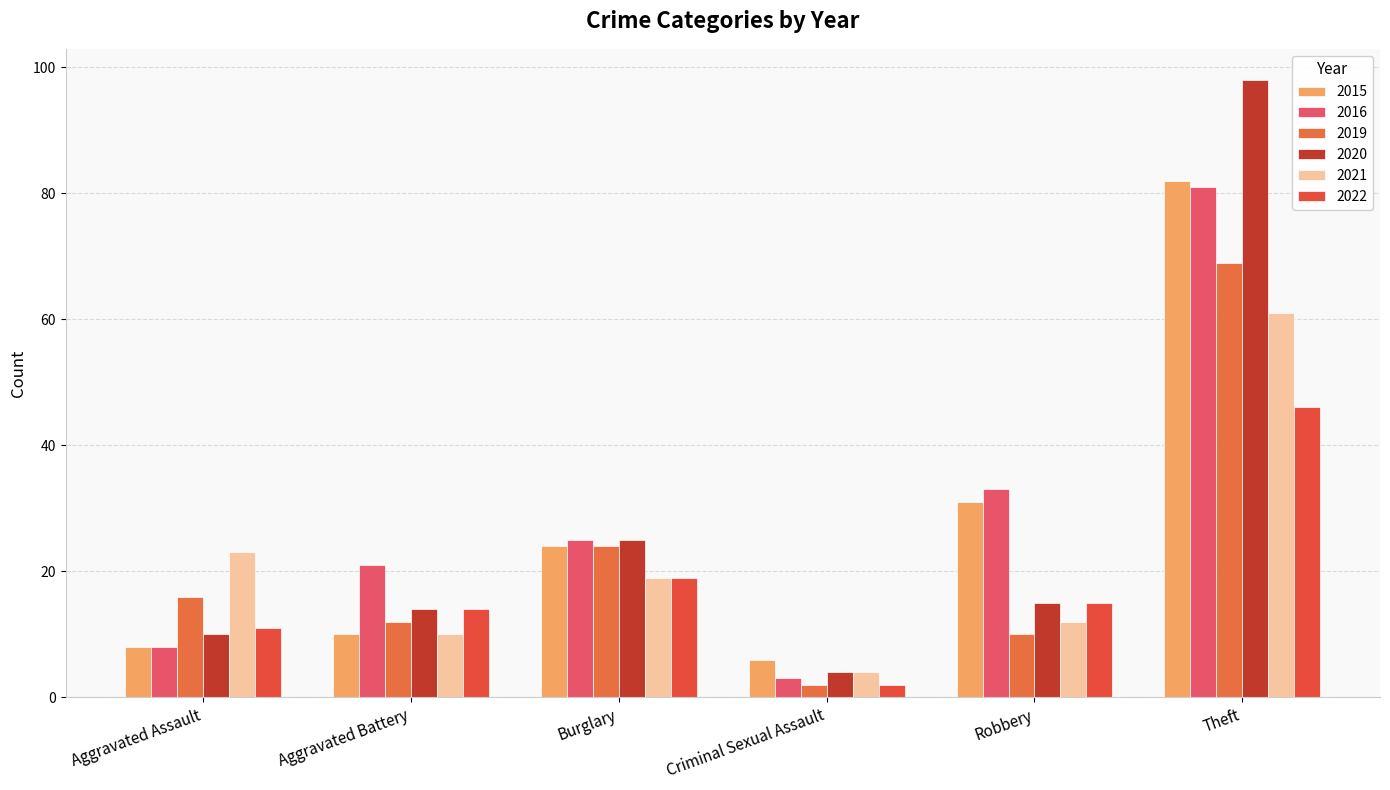

Between Aggravated Assault and Criminal Sexual Assault, which series saw the biggest shift?

2021